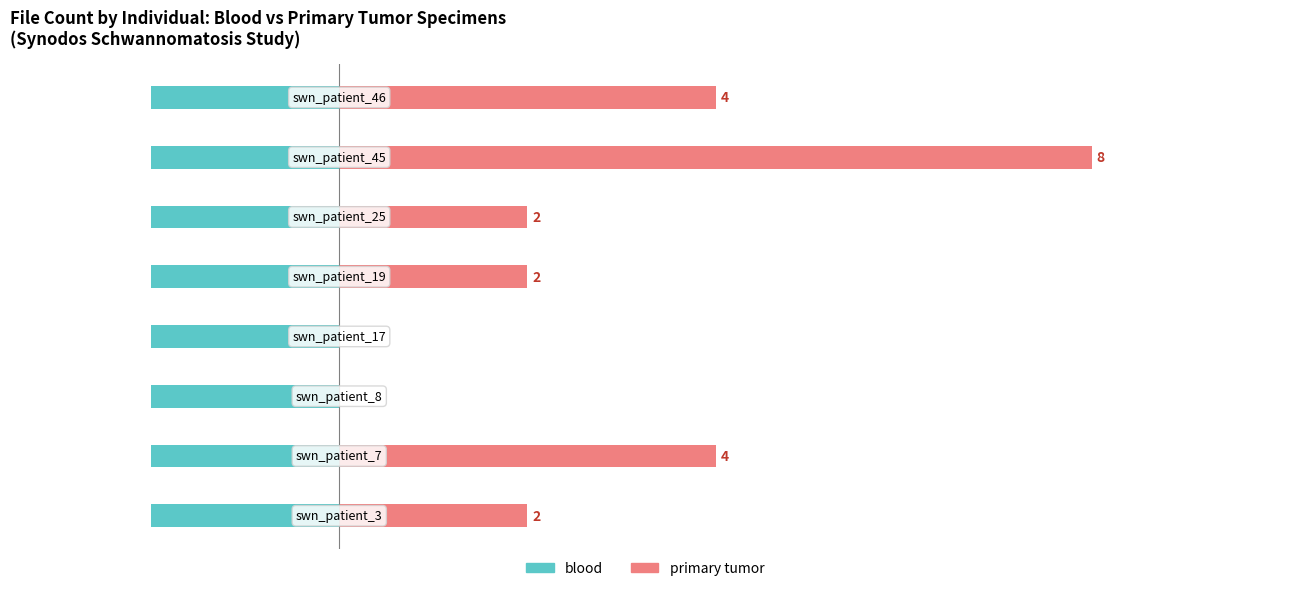

Reading left to right, transcribe all the data shown in this chart.

blood: 0.4	0.4	0.4	0.4	0.4	0.4	0.4	0.4
primary tumor: 2.0	4.0	0.0	0.0	2.0	2.0	8.0	4.0